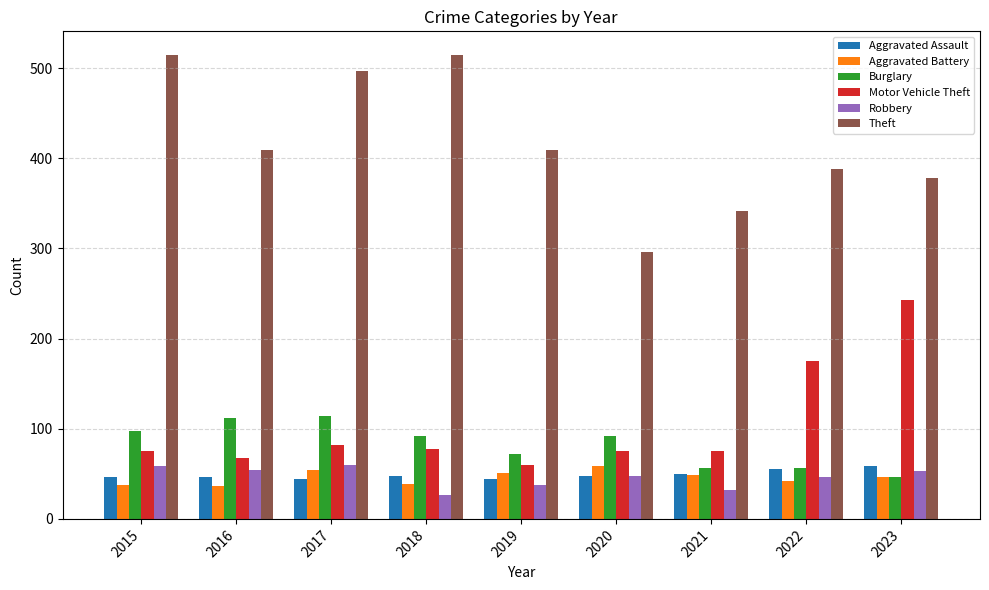

Read the Robbery value at 2020, to the nearest 10.

50